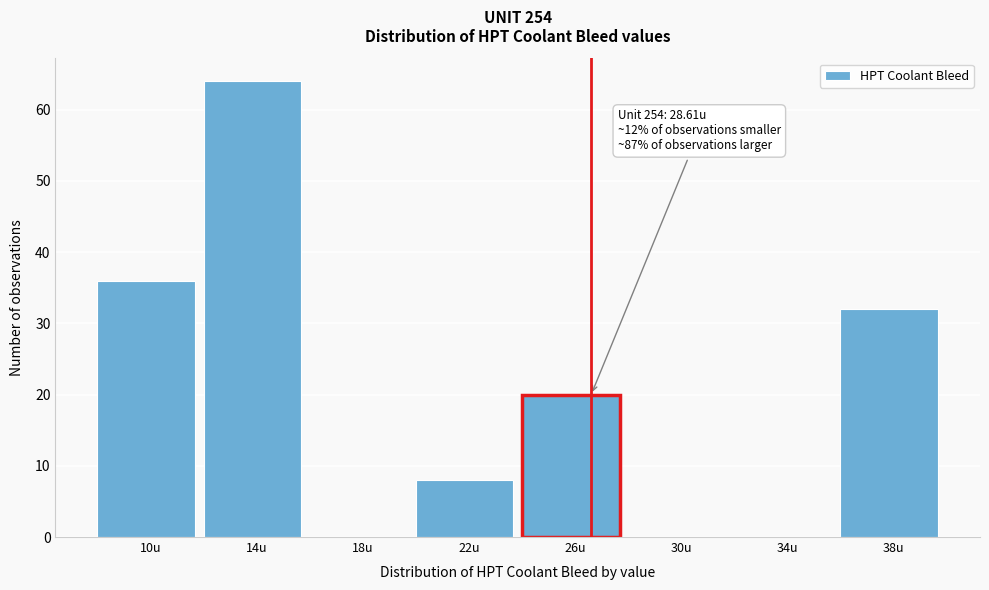

Reading left to right, transcribe all the data shown in this chart.

10u=36	14u=64	18u=0	22u=8	26u=20	30u=0	34u=0	38u=32